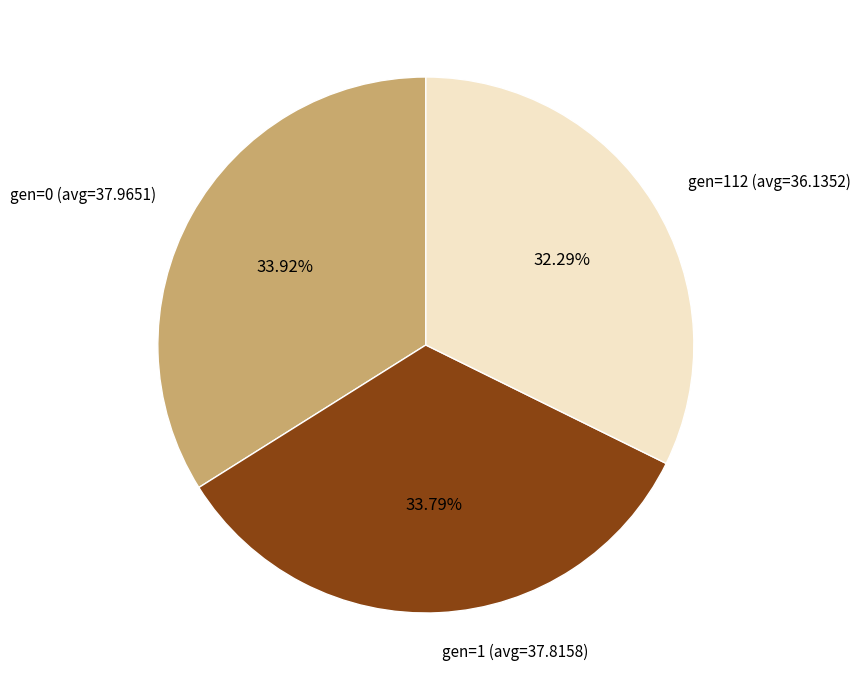

Is the sum of gen=1 (avg=37.8158) and gen=112 (avg=36.1352) greater than half?

Yes